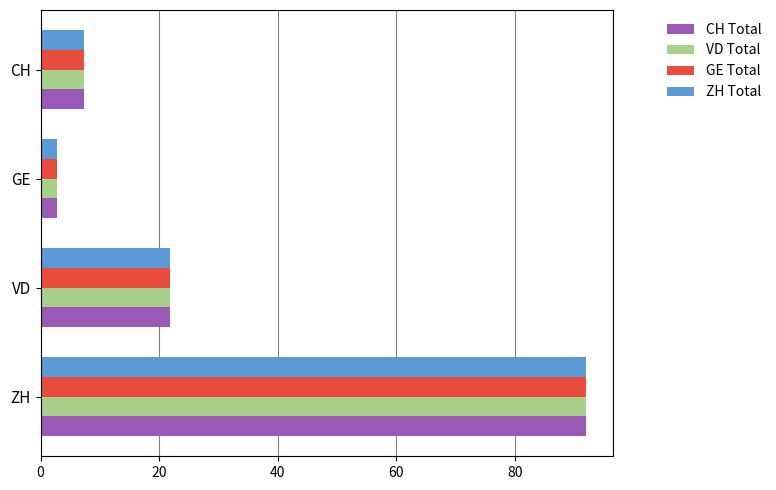

True or false: GE Total has a value of 61.3 at ZH.

False